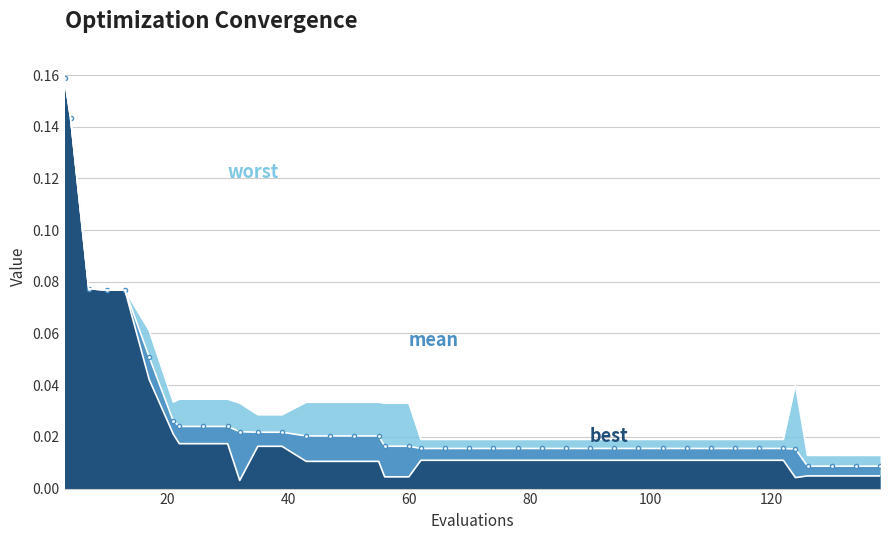

How many lines are shown in the chart?

3